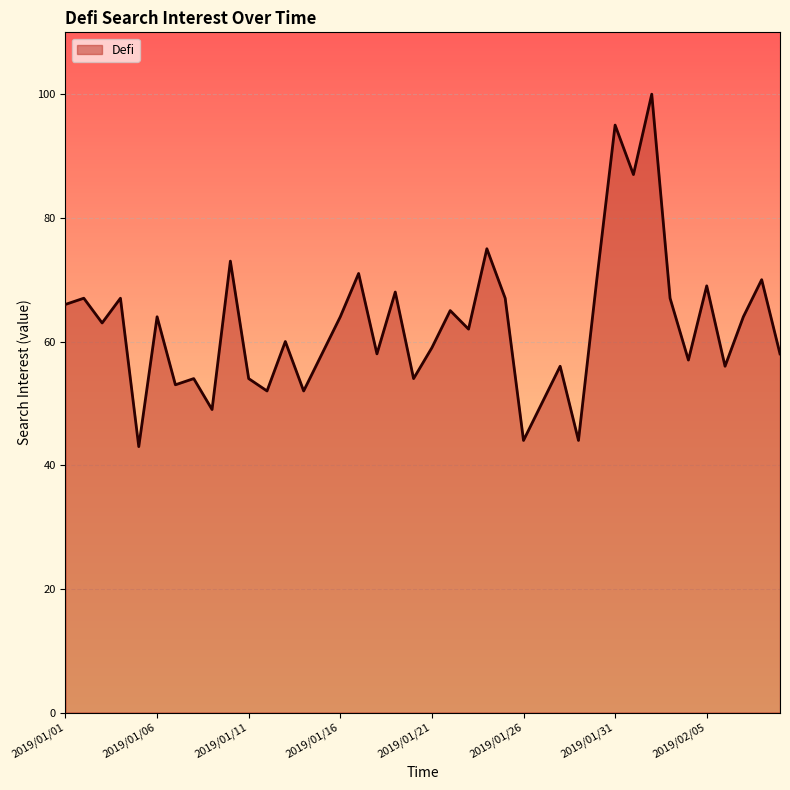

What is the maximum value shown in the chart?

100